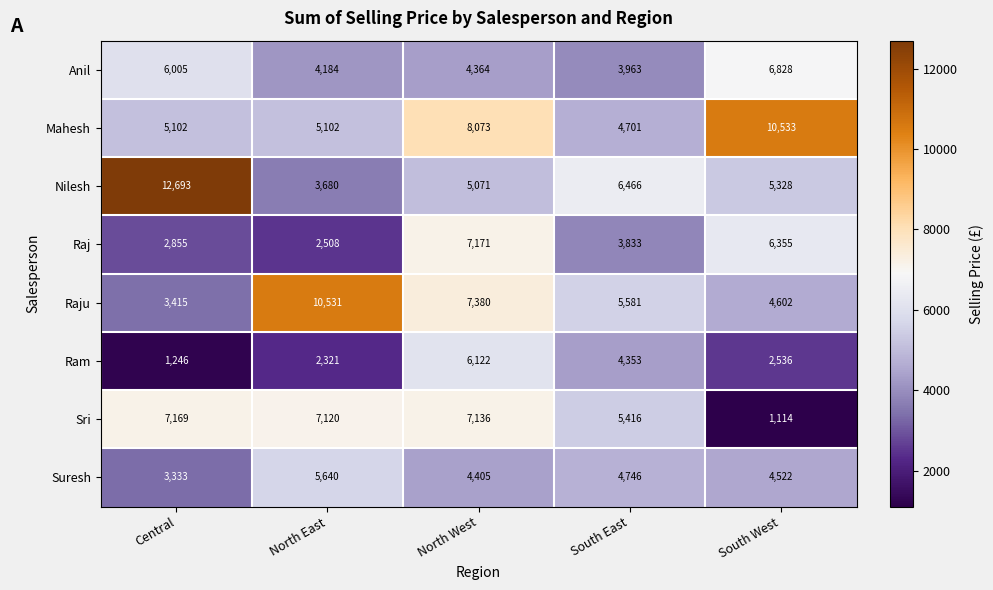

At Central, list the series in order from smallest to largest.

Ram, Raj, Suresh, Raju, Mahesh, Anil, Sri, Nilesh